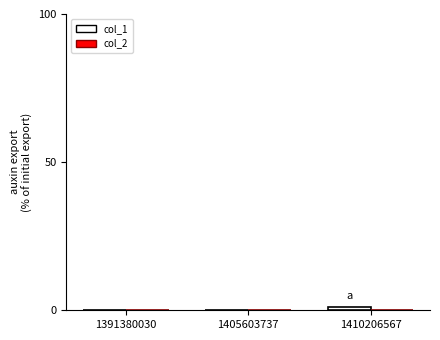

Reading left to right, extract all data points from this chart.

1391380030=0	1405603737=0	1410206567=1